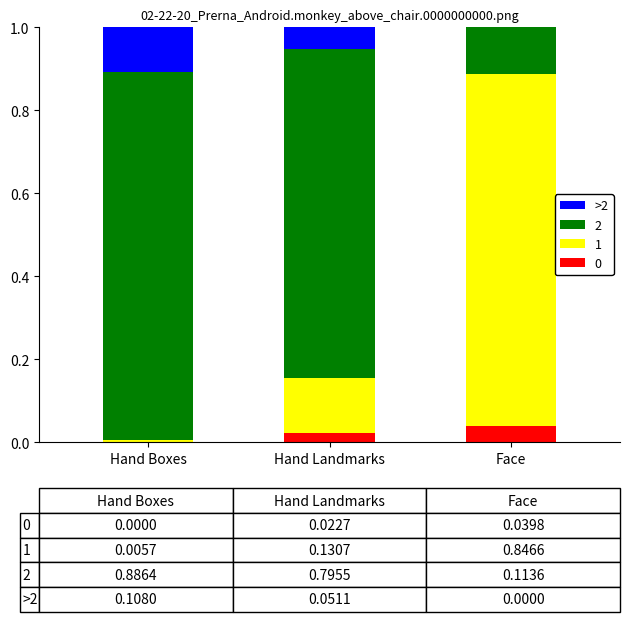

How many categories are shown in the chart?

3